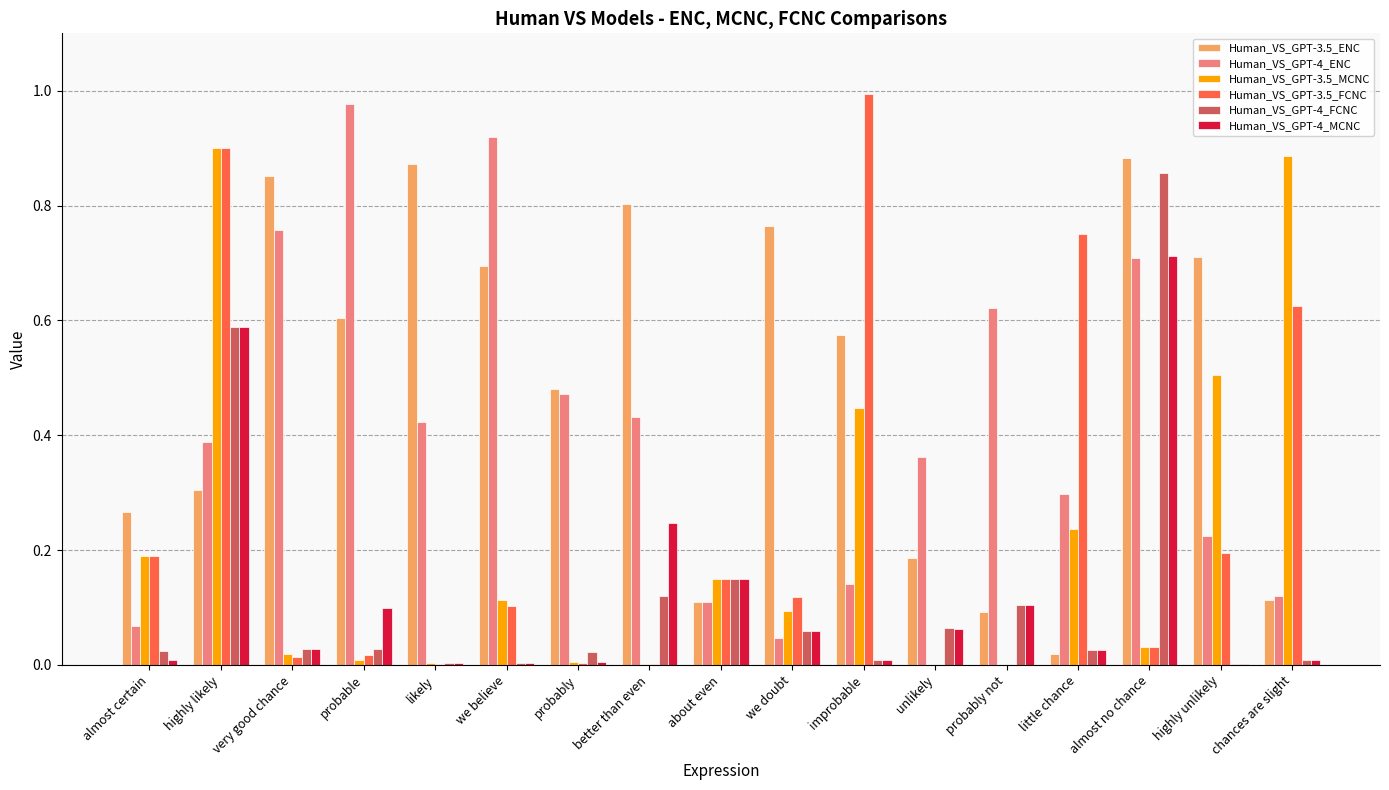

Which category has the highest value in the Human_VS_GPT-4_FCNC series?

almost no chance